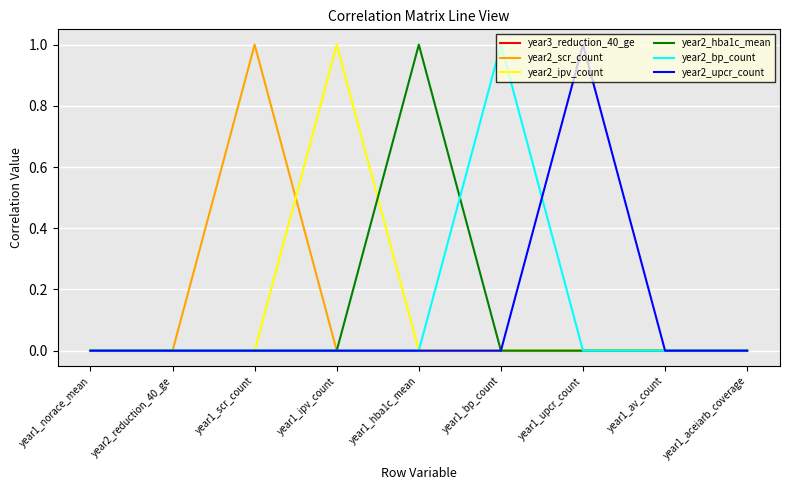

Is it true that year2_hba1c_mean equals 0 at year2_reduction_40_ge?

True